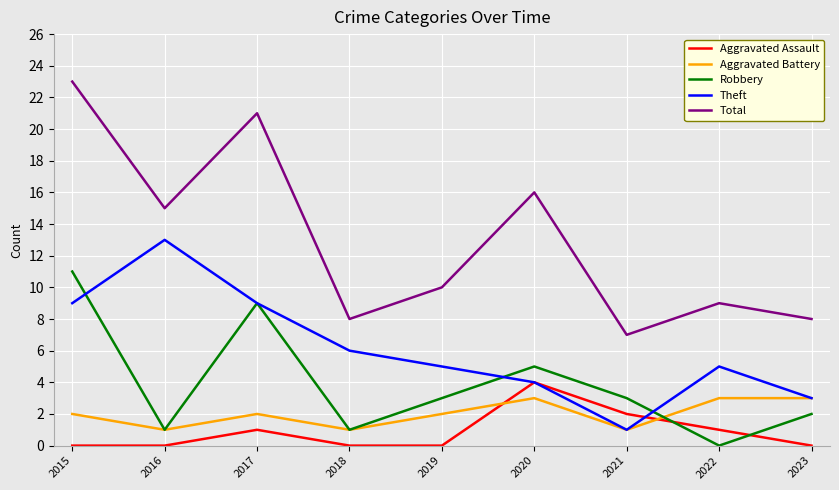

The Total series shows 15 at 2016. True or false?

True